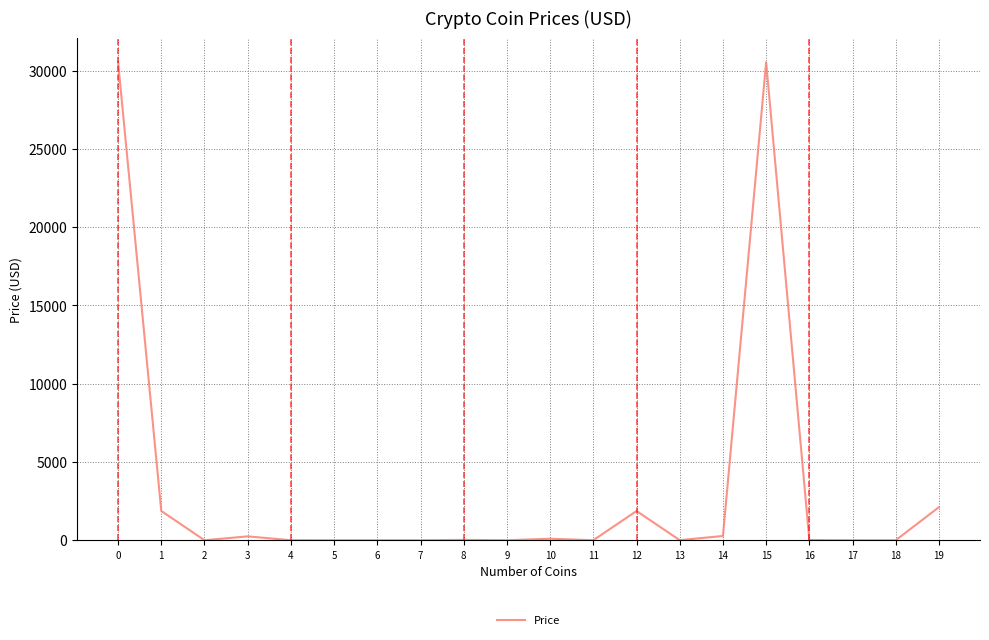

What is the difference between the maximum and minimum values?

30561.5